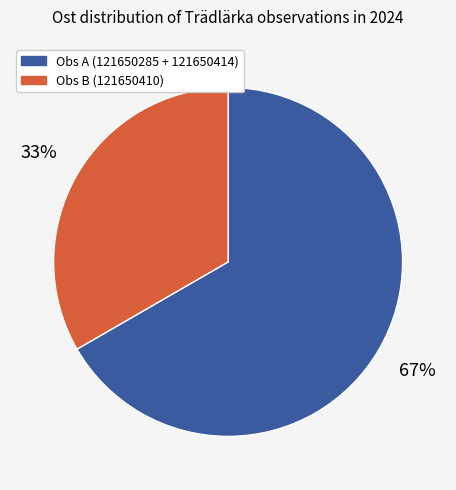

Is there a majority slice in this chart?

Yes